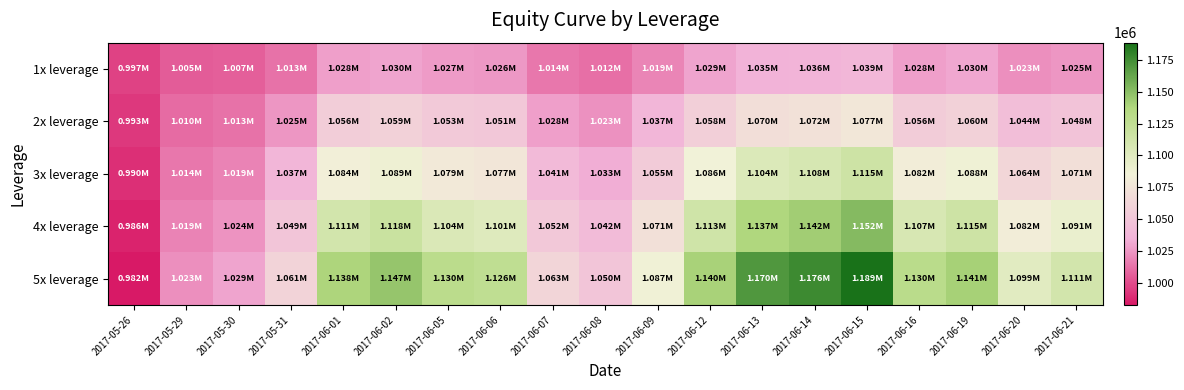

Reading left to right, list all the values displayed in this chart.

1x leverage: 2017-05-26=996751.4	2017-05-29=1005117.1	2017-05-30=1006543.1	2017-05-31=1012643.4	2017-06-01=1028083.8	2017-06-02=1029745.1	2017-06-05=1026531.6	2017-06-06=1025861.6	2017-06-07=1014495.4	2017-06-08=1011977.9	2017-06-09=1019146.6	2017-06-12=1029239.2	2017-06-13=1035087.3	2017-06-14=1036313.6	2017-06-15=1038671.7	2017-06-16=1028322.6	2017-06-19=1030239.3	2017-06-20=1022614.7	2017-06-21=1024837.8
2x leverage: 2017-05-26=993369.2	2017-05-29=1009933.0	2017-05-30=1012756.4	2017-05-31=1025085.1	2017-06-01=1055973.6	2017-06-02=1059297.0	2017-06-05=1052784.9	2017-06-06=1051408.6	2017-06-07=1028045.2	2017-06-08=1022947.3	2017-06-09=1037449.4	2017-06-12=1057866.8	2017-06-13=1069697.4	2017-06-14=1072178.0	2017-06-15=1076948.4	2017-06-16=1055576.1	2017-06-19=1059513.8	2017-06-20=1043872.1	2017-06-21=1048378.6
3x leverage: 2017-05-26=989853.5	2017-05-29=1014447.8	2017-05-30=1018640.1	2017-05-31=1037317.5	2017-06-01=1083652.2	2017-06-02=1088637.6	2017-06-05=1078743.9	2017-06-06=1076625.2	2017-06-07=1040639.6	2017-06-08=1032905.5	2017-06-09=1054884.6	2017-06-12=1085828.8	2017-06-13=1103759.1	2017-06-14=1107518.6	2017-06-15=1114748.6	2017-06-16=1081697.0	2017-06-19=1087753.4	2017-06-20=1063728.2	2017-06-21=1070567.6
4x leverage: 2017-05-26=986204.2	2017-05-29=1018661.5	2017-05-30=1024194.0	2017-05-31=1049333.0	2017-06-01=1111102.5	2017-06-02=1117748.5	2017-06-05=1104392.2	2017-06-06=1101495.9	2017-06-07=1052269.4	2017-06-08=1041850.9	2017-06-09=1071429.2	2017-06-12=1113072.4	2017-06-13=1137202.1	2017-06-14=1142261.6	2017-06-15=1151991.2	2017-06-16=1106624.4	2017-06-19=1114891.1	2017-06-20=1082143.9	2017-06-21=1091354.6
5x leverage: 2017-05-26=982421.4	2017-05-29=1022574.1	2017-05-30=1029418.2	2017-05-31=1061124.0	2017-06-01=1138307.1	2017-06-02=1146611.6	2017-06-05=1129713.9	2017-06-06=1126004.9	2017-06-07=1062926.5	2017-06-08=1049782.5	2017-06-09=1087061.1	2017-06-12=1139545.4	2017-06-13=1169956.9	2017-06-14=1176333.4	2017-06-15=1188596.1	2017-06-16=1130301.6	2017-06-19=1140862.9	2017-06-20=1099084.2	2017-06-21=1110693.6